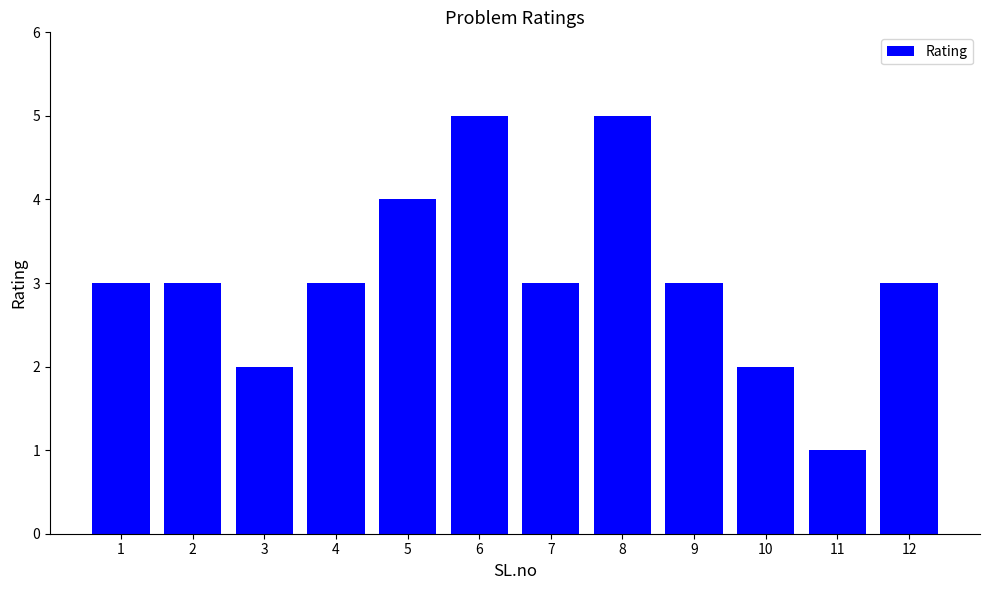

Which label corresponds to the smallest value in the chart?

11